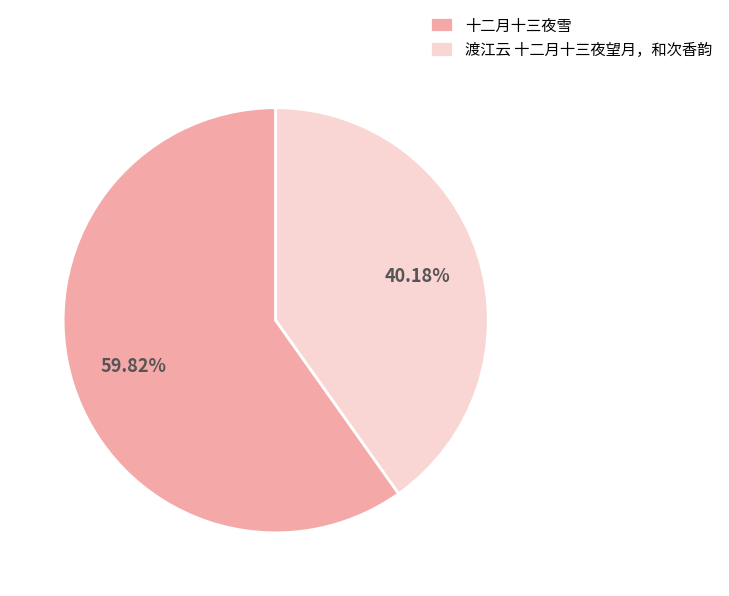

Combined, what portion of the pie is 十二月十三夜雪 and 渡江云 十二月十三夜望月，和次香韵?

100.0%